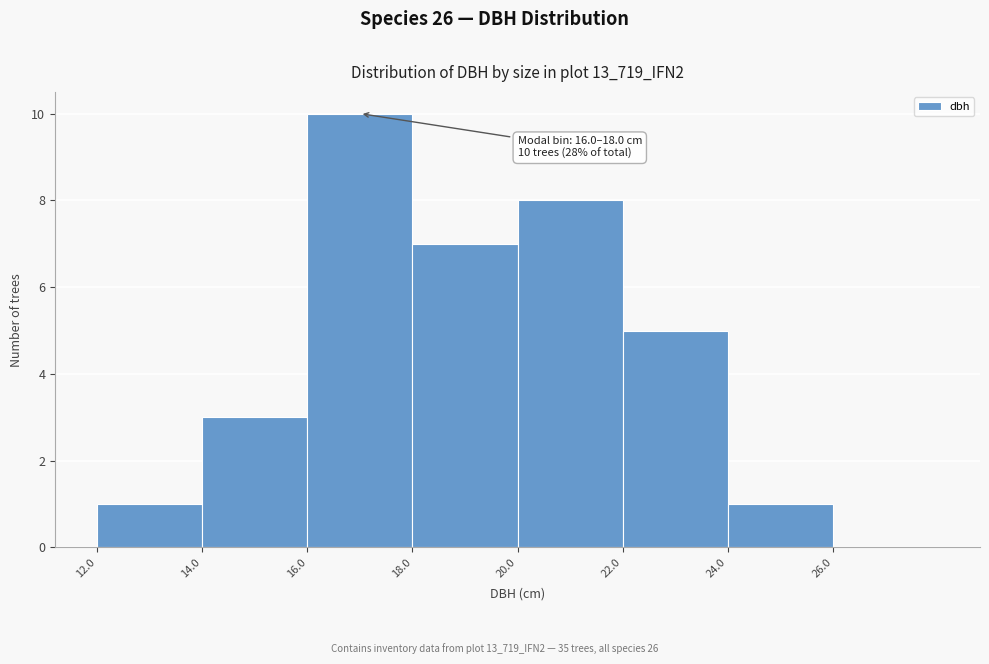

Over which range of the x-axis is the bar tallest?

16 to 18